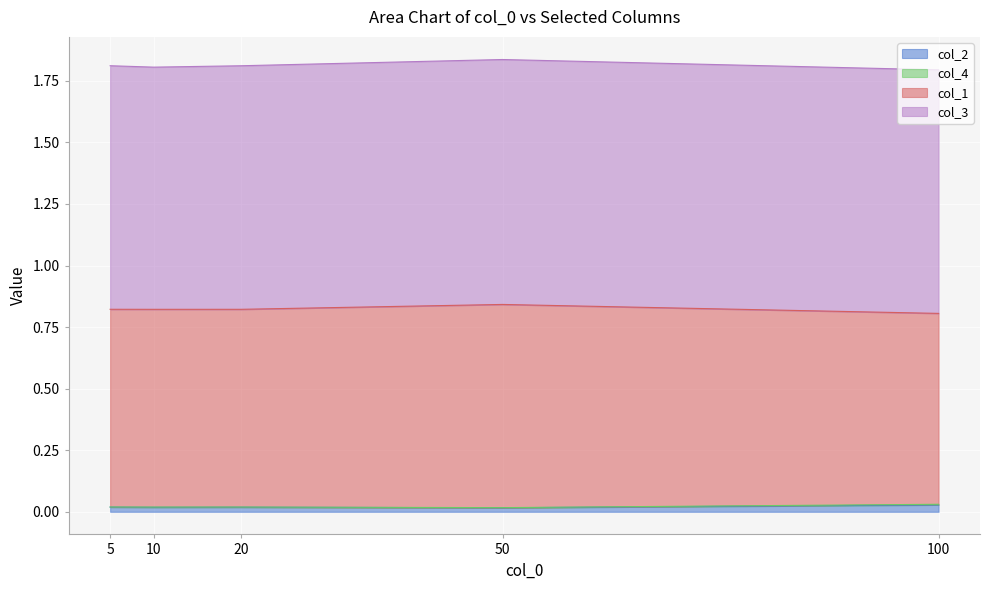

Is it true that col_2 equals 0.0 at 50?

True